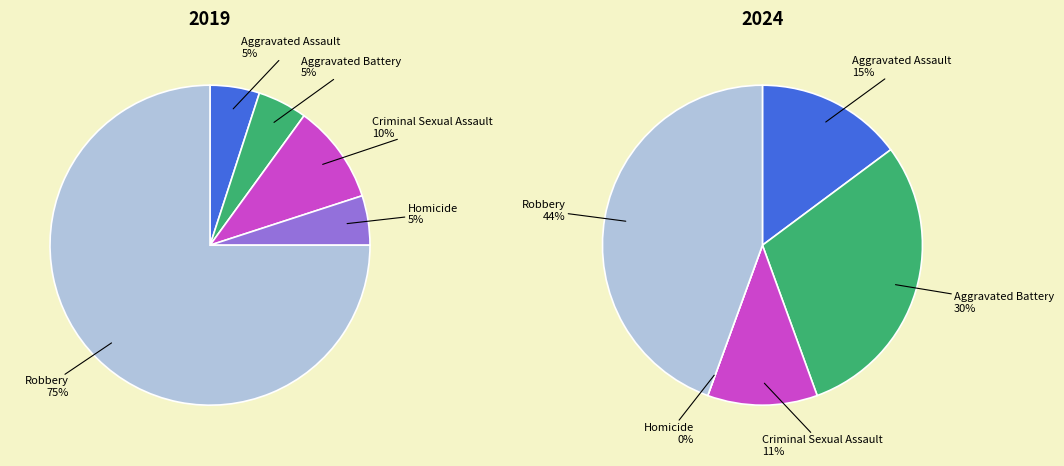

The 4 slice represents 63% of the pie. True or false?

False